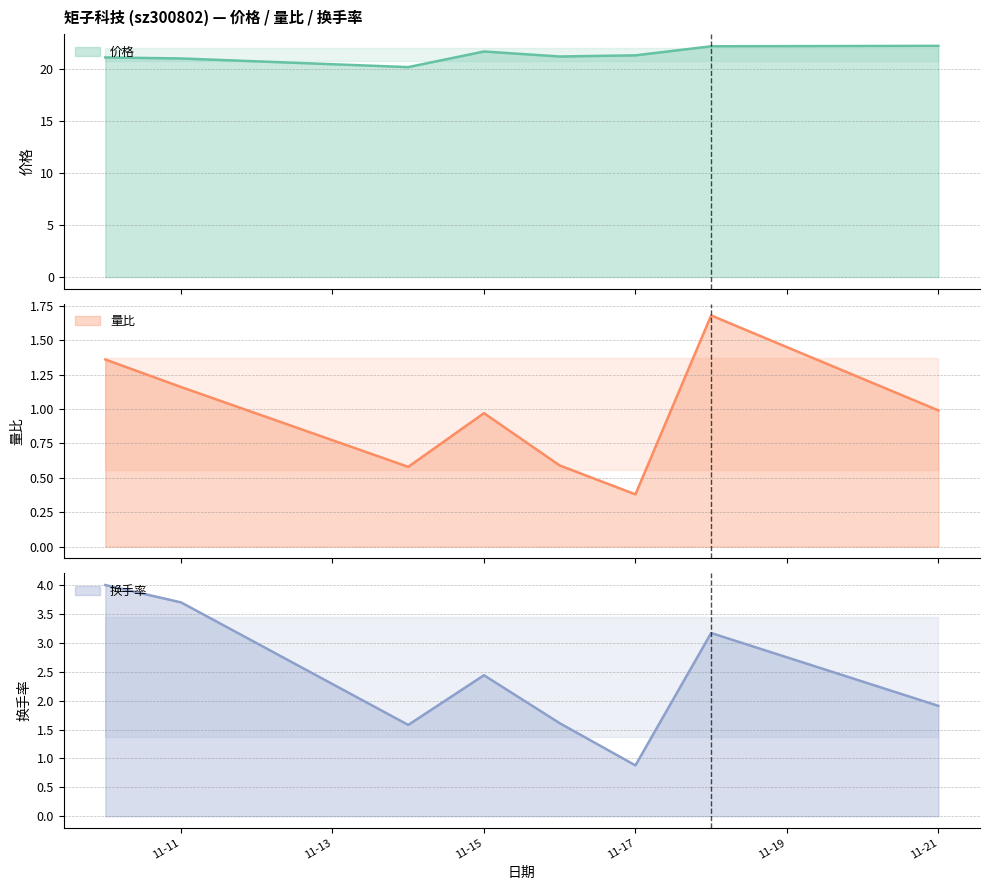

What is the total value across all series at 2022-11-14?

22.3